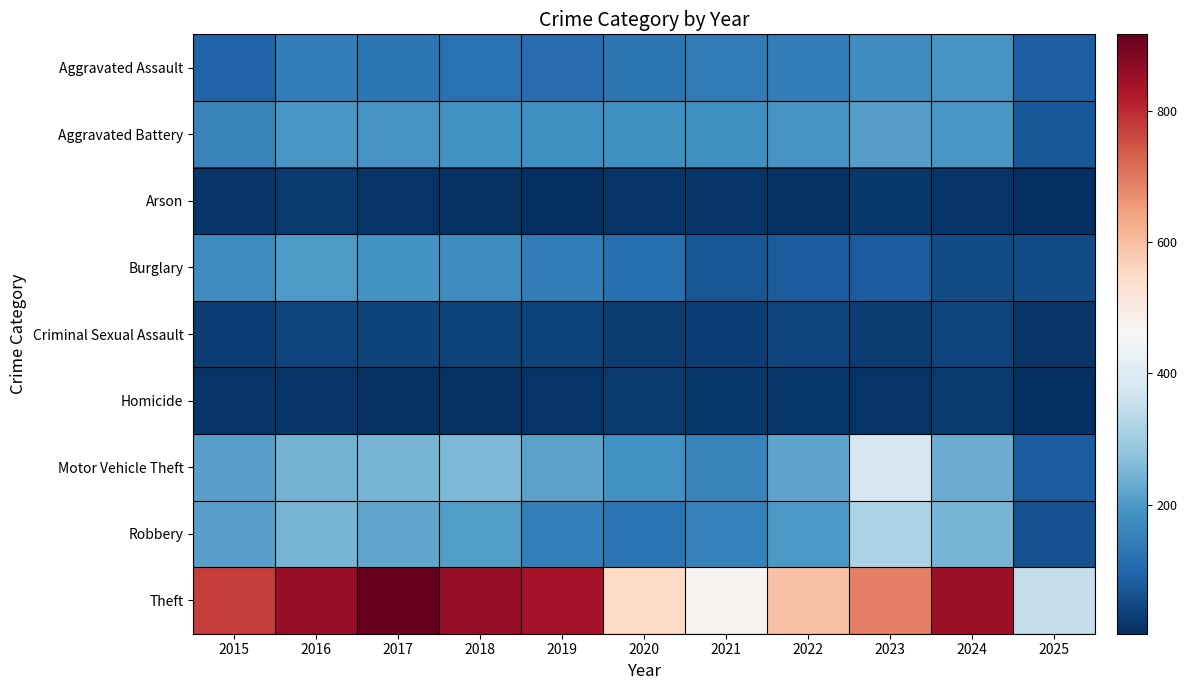

Which series has the largest total across all categories?

Theft